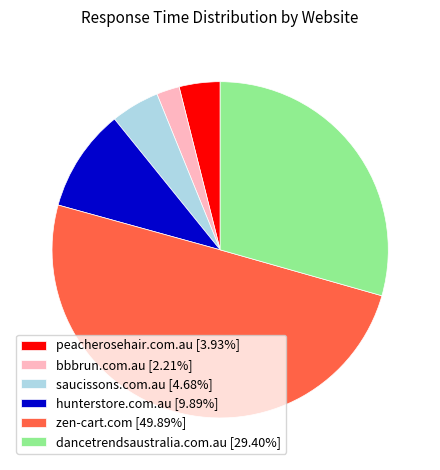

What is the largest slice in the pie chart?

zen-cart.com